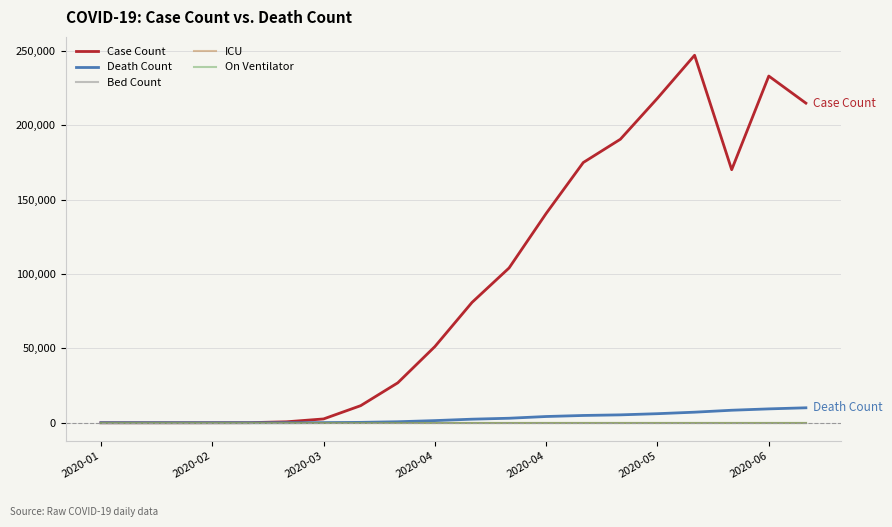

At how many categories does at least one series exceed 79843?

10